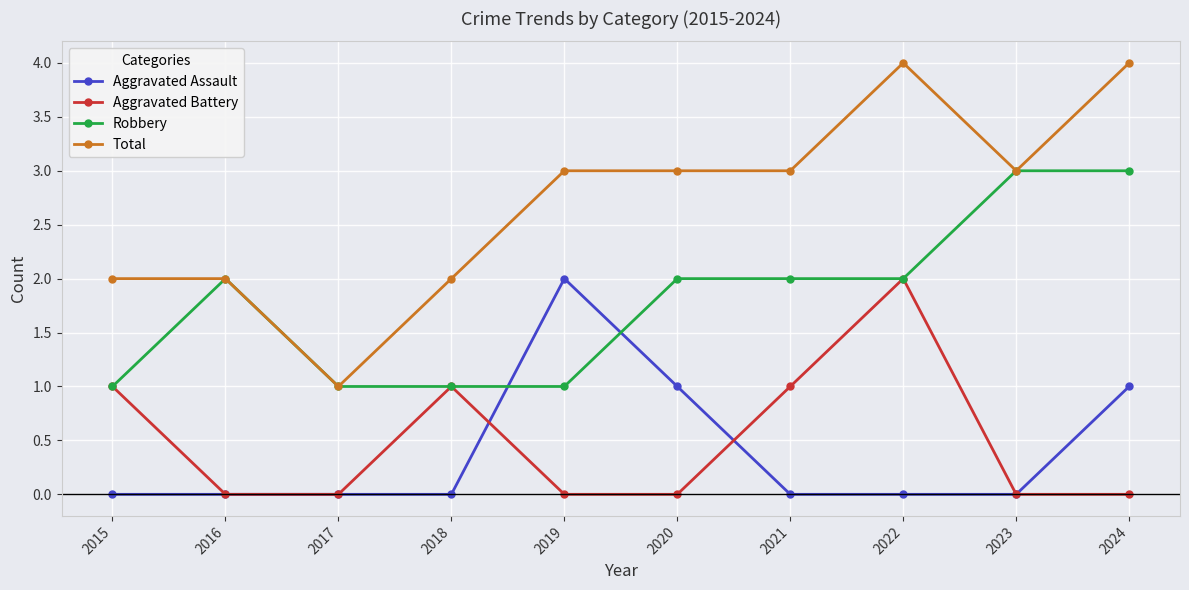

At 2020, list the series in order from smallest to largest.

Aggravated Battery, Aggravated Assault, Robbery, Total